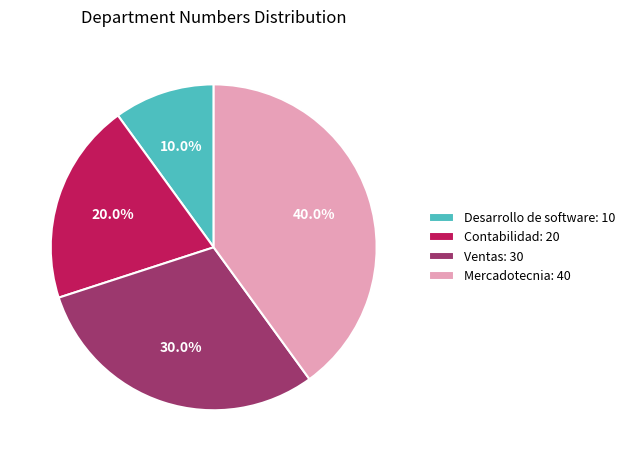

Is there a majority slice in this chart?

No